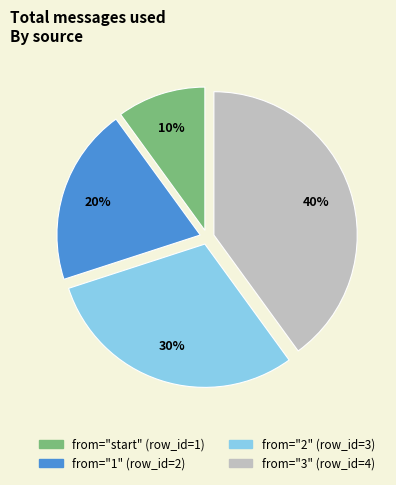

To the nearest percent, what is the difference between the largest and smallest slice percentages?

30%